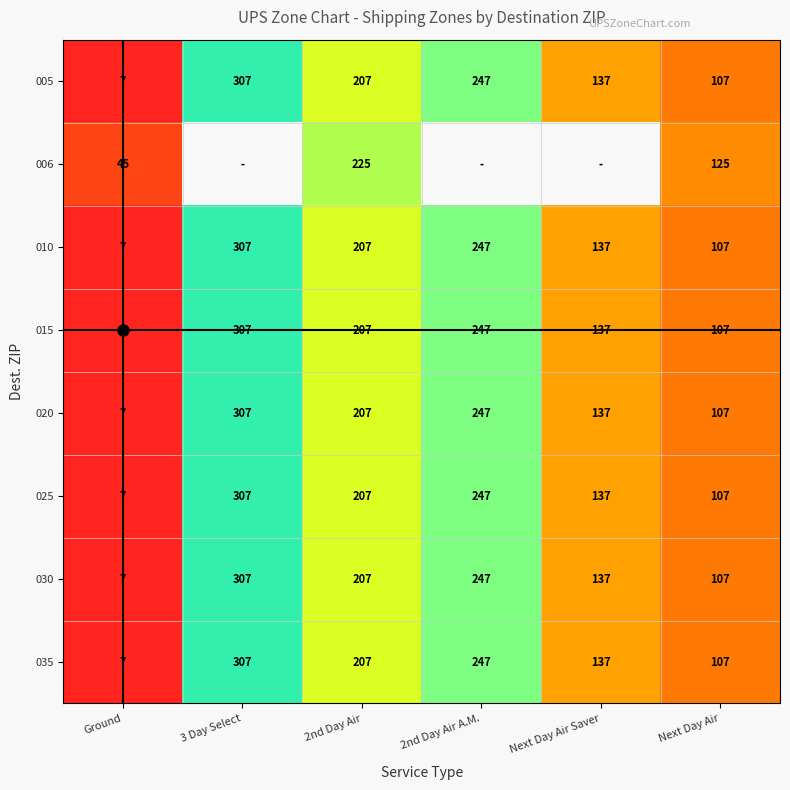

Which series has the largest total across all categories?

005